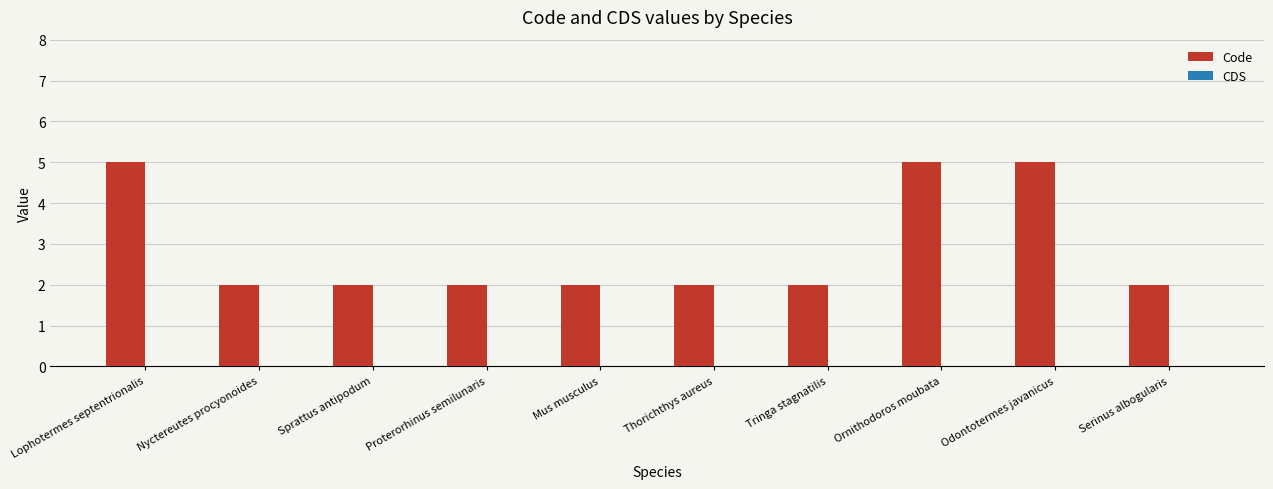

What is the greatest value displayed?

5